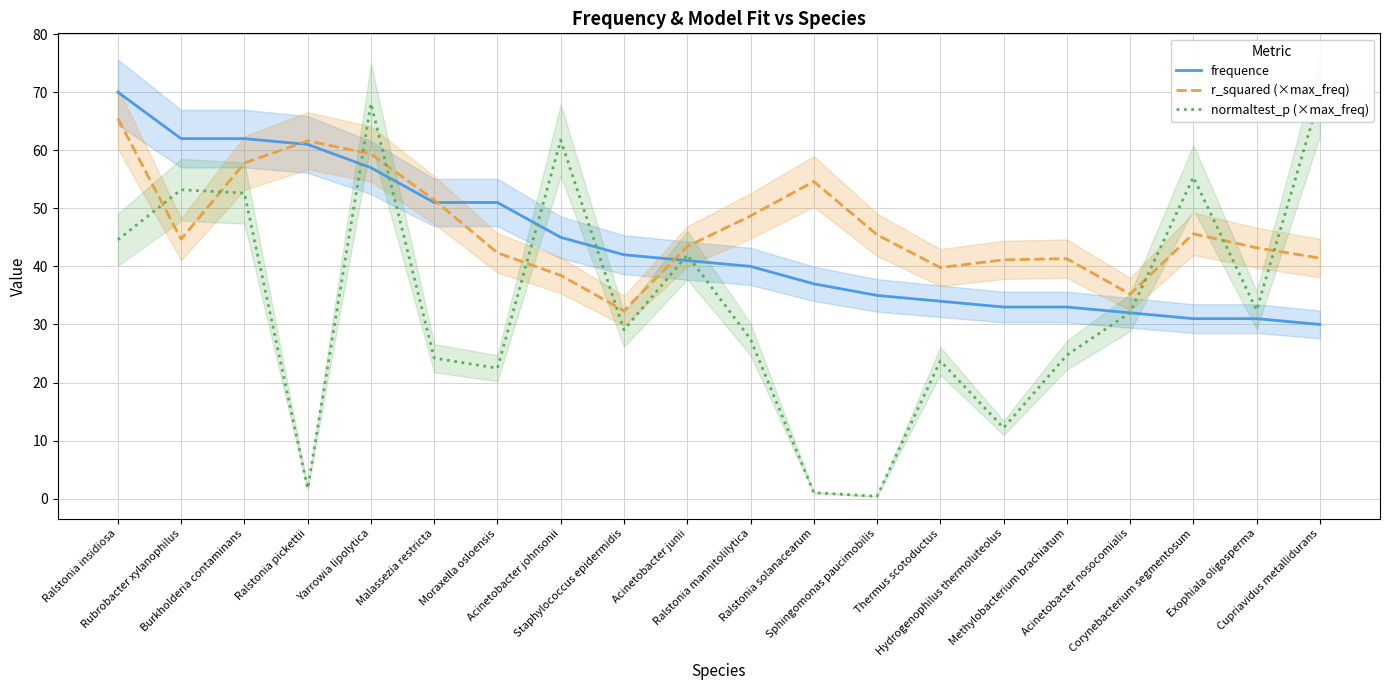

The r_squared (×max_freq) series shows 13.7 at Thermus scotoductus. True or false?

False